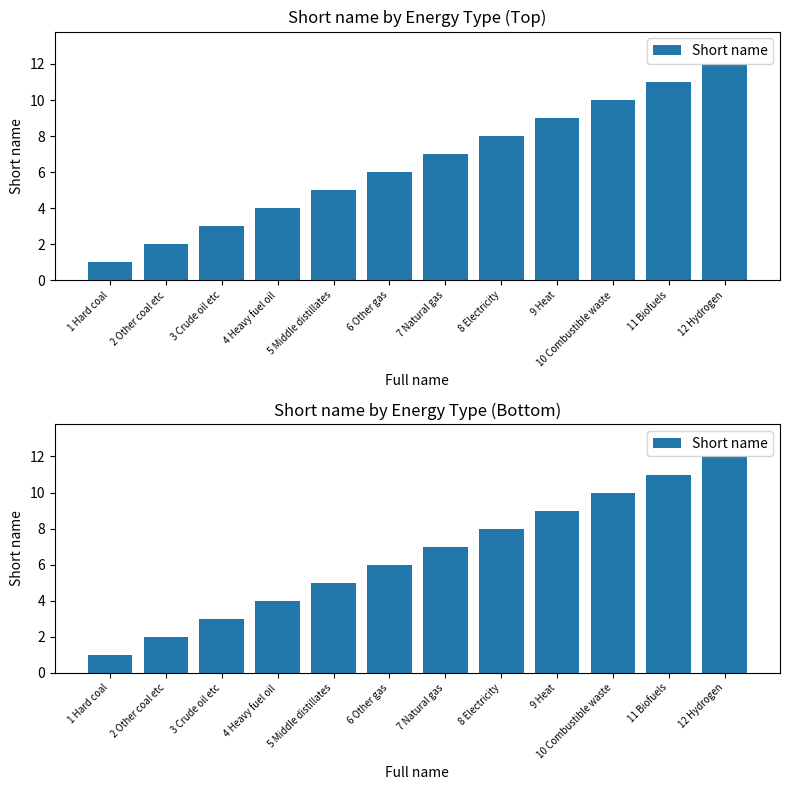

How many distinct data groups are displayed?

1